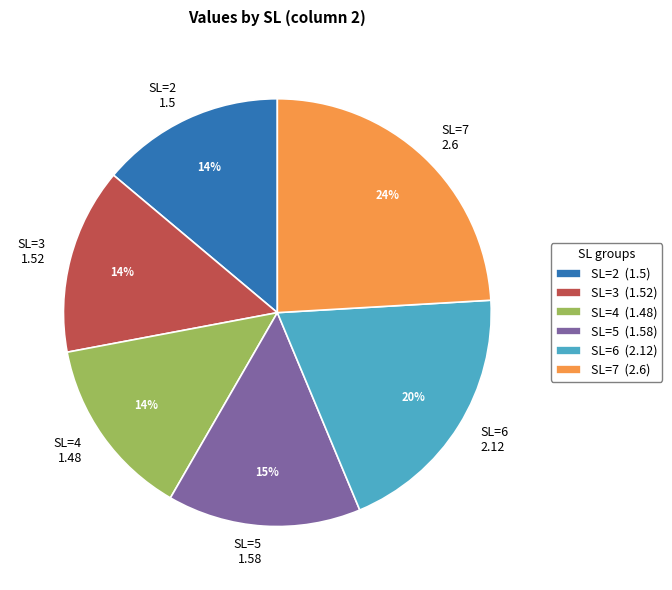

Do SL=2 and SL=6 together represent more than half of the pie?

No